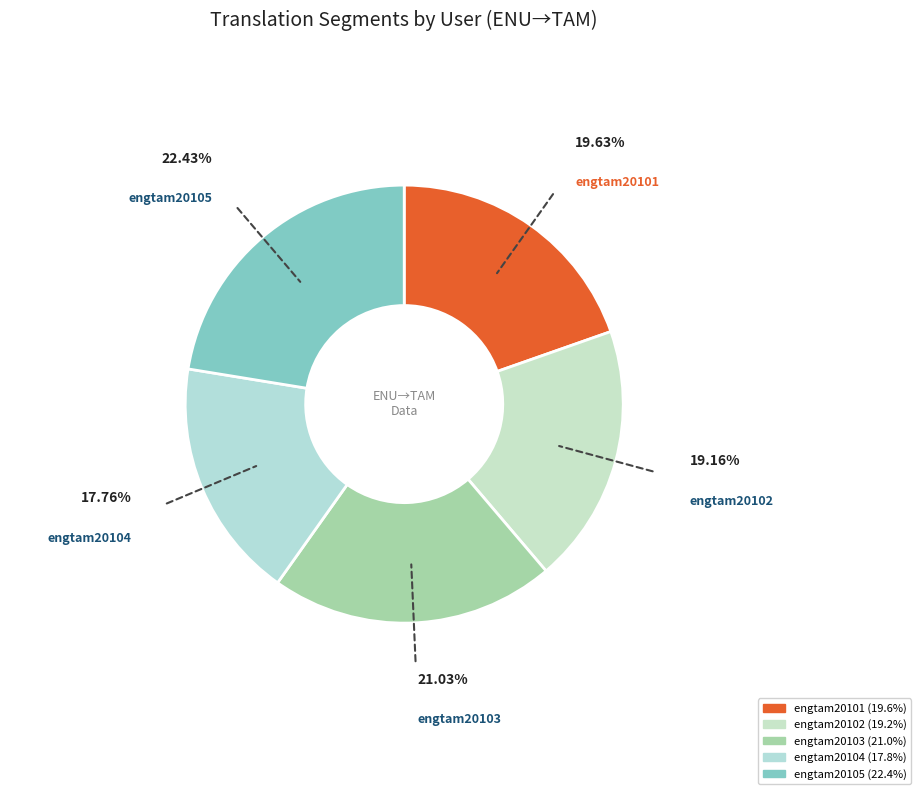

How many slices are in this pie chart?

5